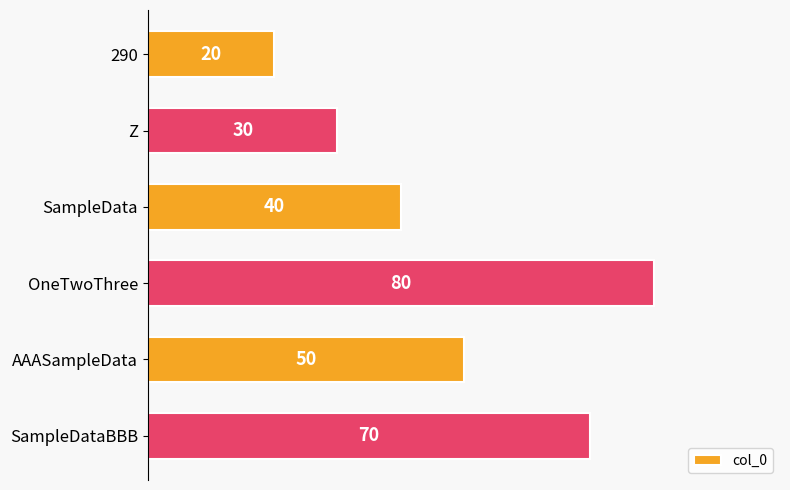

What is the greatest value displayed?

80